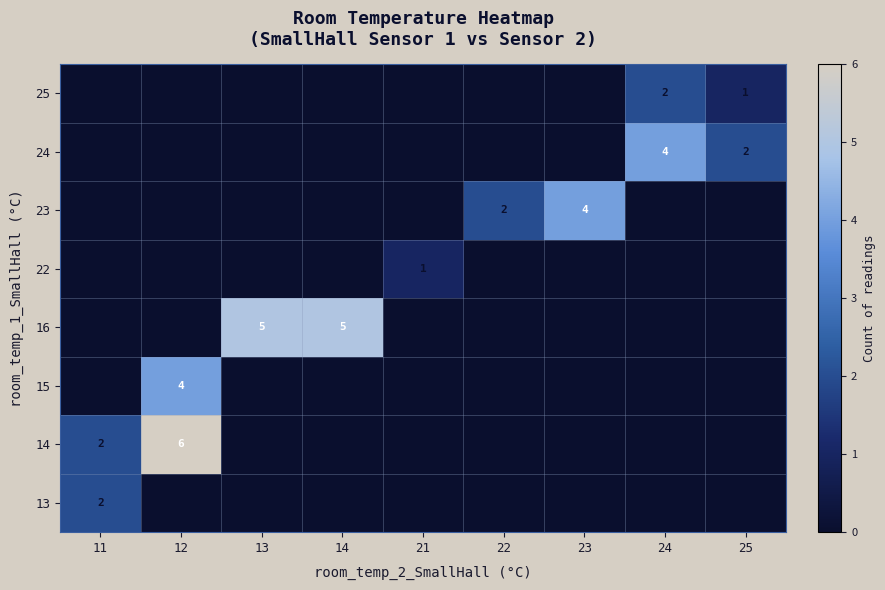

The value of 23 at 22 is 2. True or false?

True